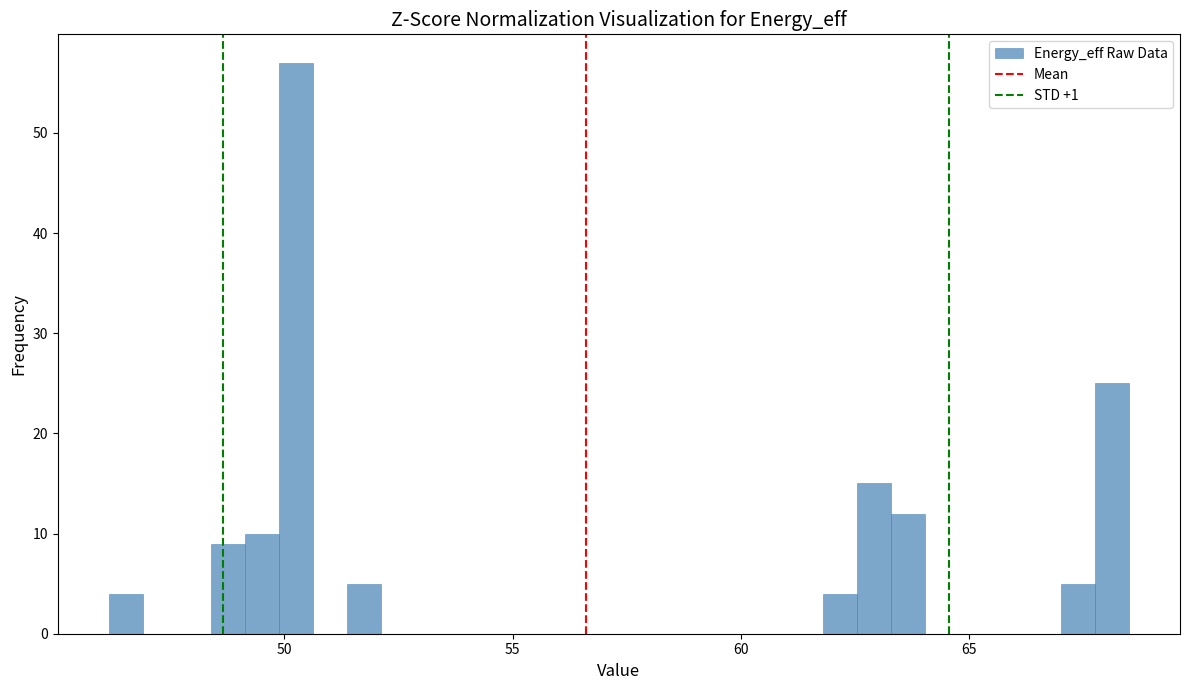

Read against the x-axis, roughly where is the centre of the tallest bar?

50.5